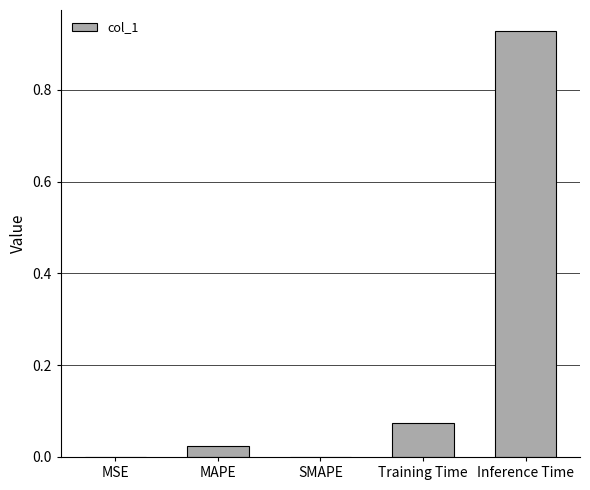

What is the change in value from Training Time to Inference Time?

+0.9